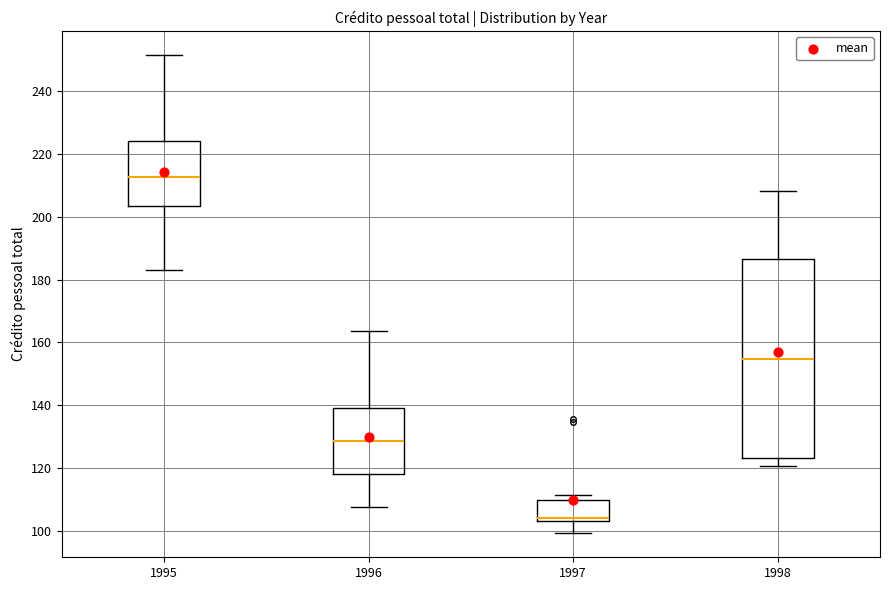

Which box has the highest median line?

1995